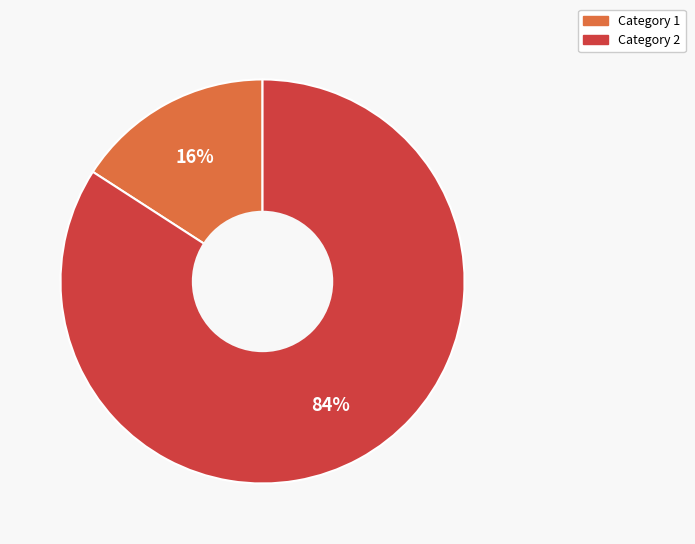

To the nearest percent, what is the difference between the largest and smallest slice percentages?

68%